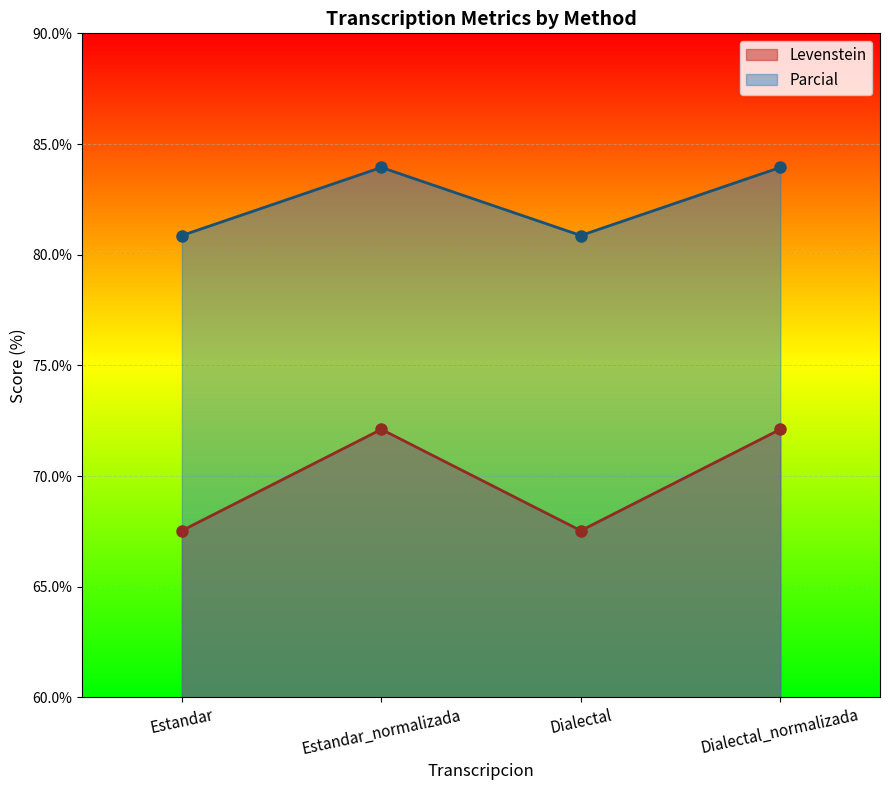

True or false: Parcial and Levenstein intersect in this chart.

False